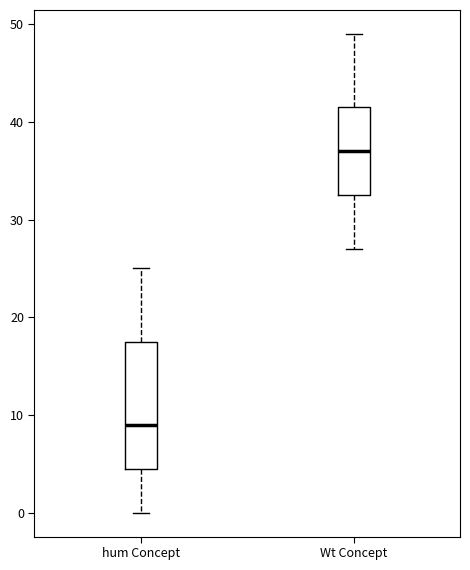

Reading left to right, transcribe this box plot: for each box, give where its median line is, the range the box spans, and where its two whiskers end, as read against the y-axis. The values are not printed on the chart, so give them approximately, as read against the axis.

hum Concept: median 9, box 5 to 18, whiskers 0 to 25
Wt Concept: median 37, box 33 to 42, whiskers 27 to 49